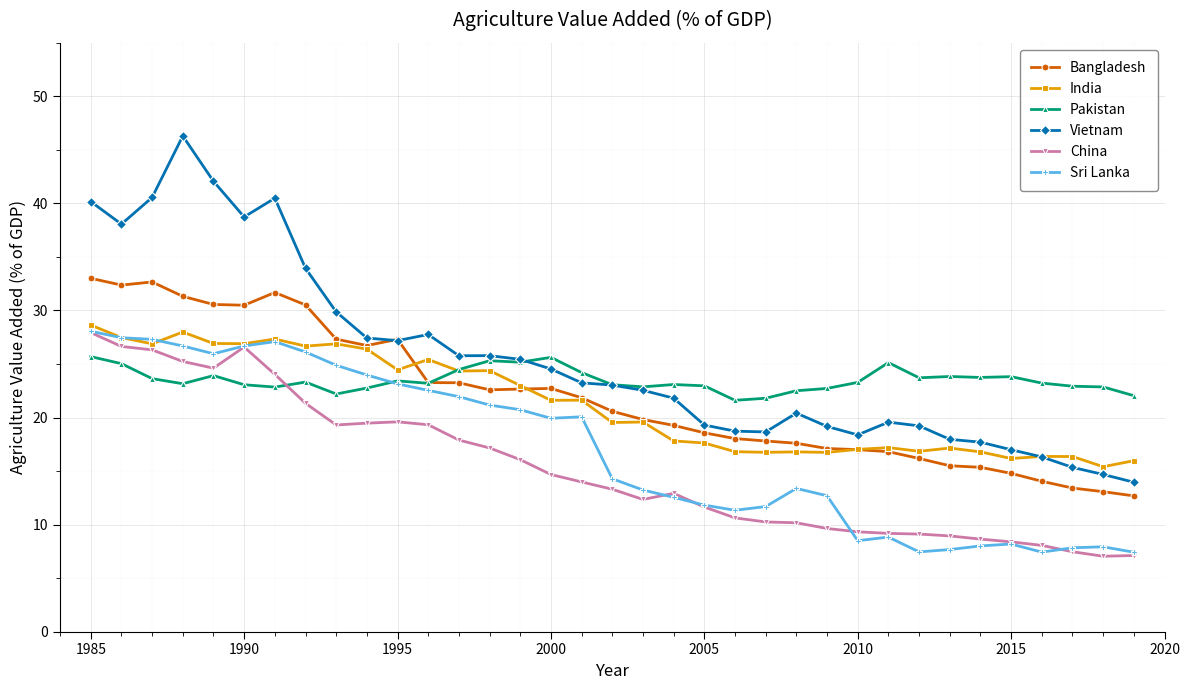

What is the value of the Pakistan point at the 18th from the left?

23.1